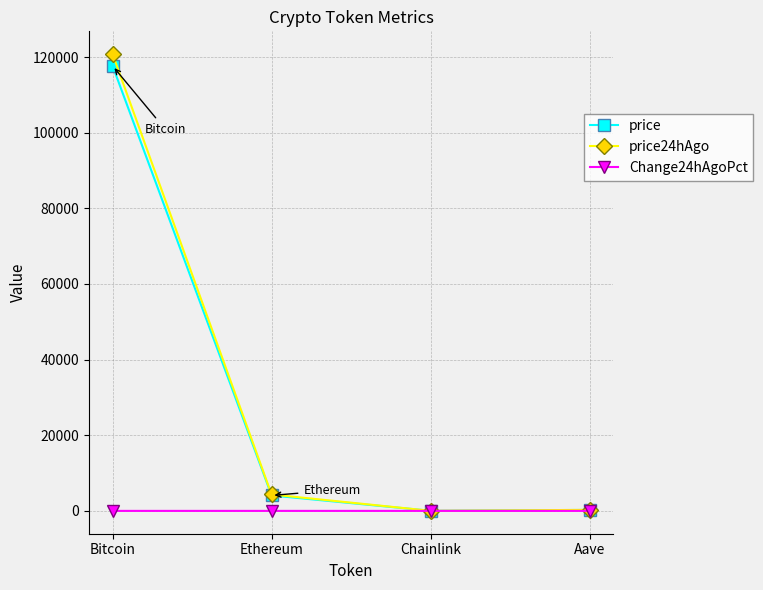

What is the average value of the price24hAgo series?

31348.1